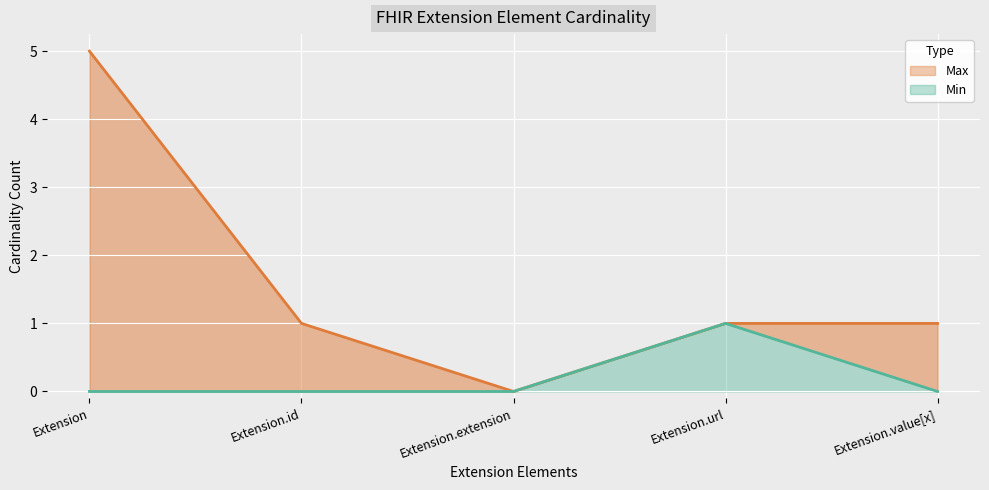

At which category does the data reach its first local peak?

Extension.url